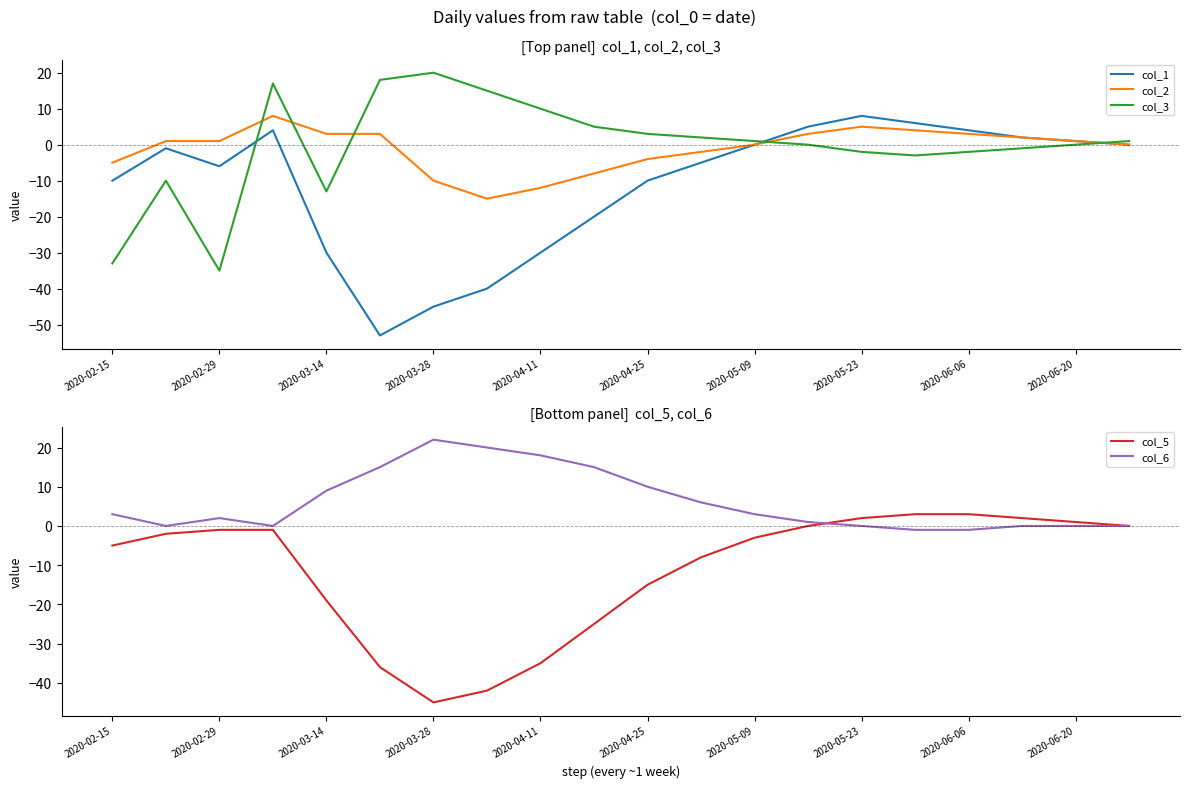

True or false: col_6 and col_2 cross at least once.

True